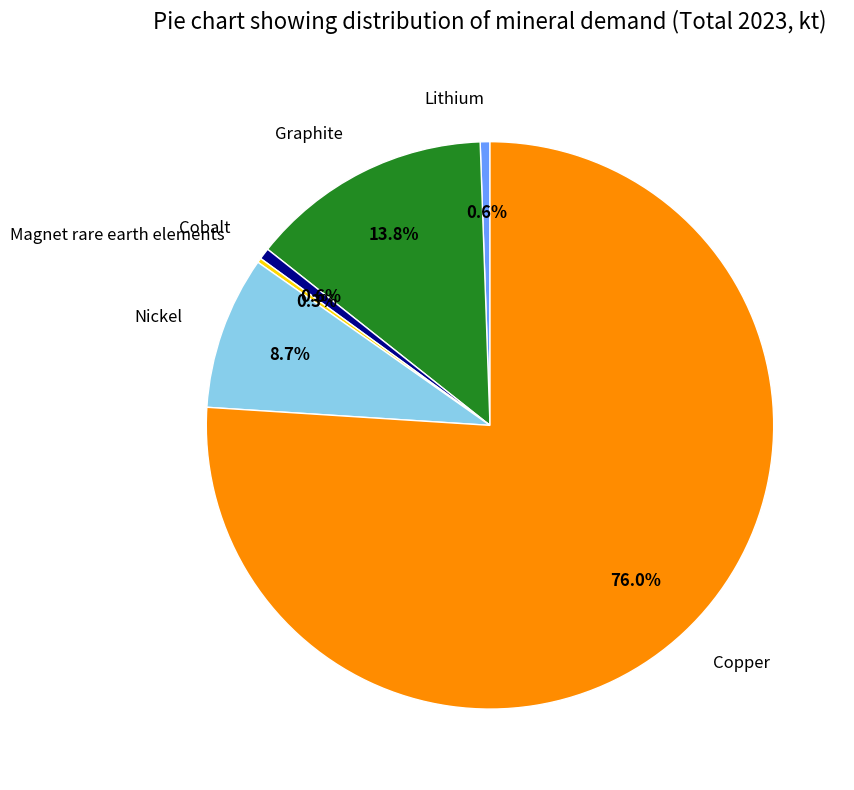

Which slice represents more than half of the pie?

Copper